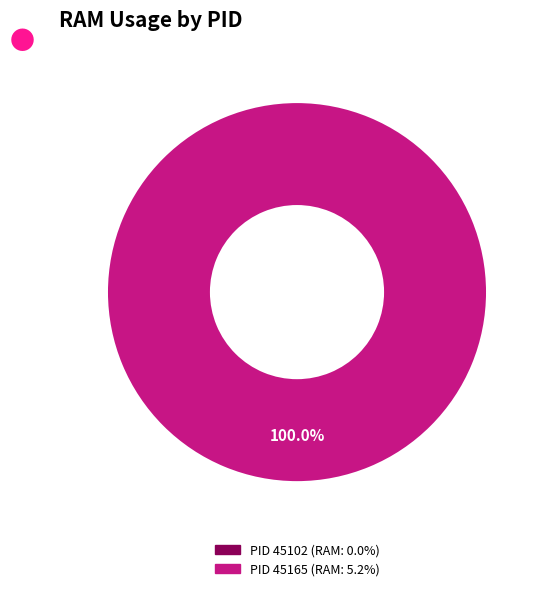

Is there any slice that represents more than half of the pie?

Yes